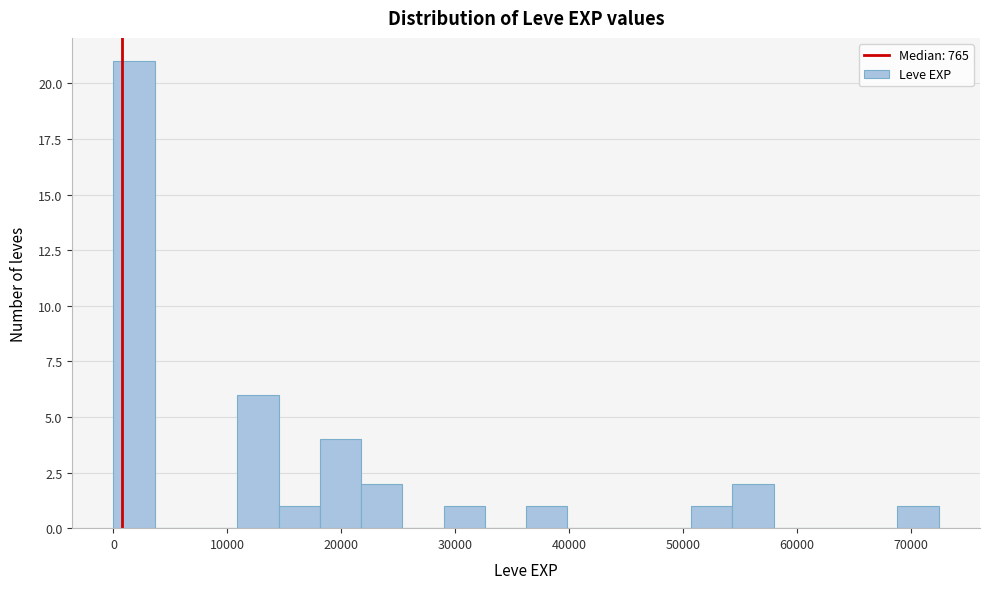

Around what value on the x-axis is the tallest bar? Give the approximate position of its centre, as read against the axis.

2000